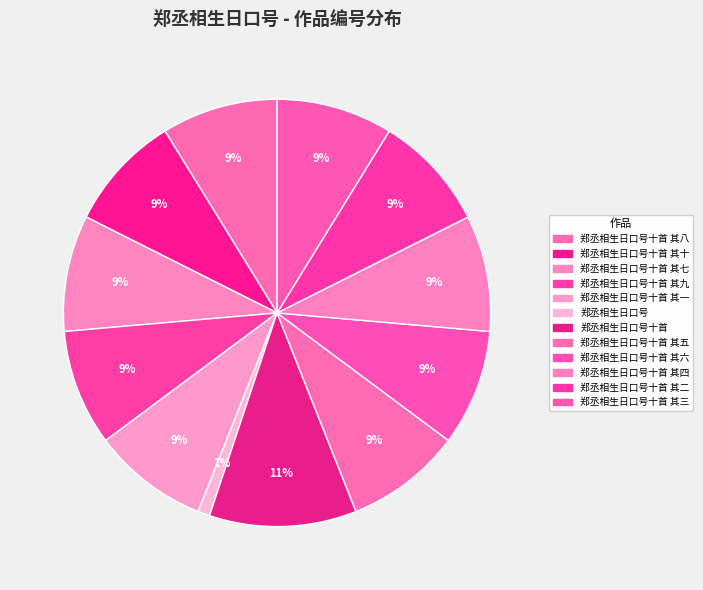

Rank the categories by value from lowest to highest.

郑丞相生日口号, 郑丞相生日口号十首 其十, 郑丞相生日口号十首 其九, 郑丞相生日口号十首 其八, 郑丞相生日口号十首 其七, 郑丞相生日口号十首 其六, 郑丞相生日口号十首 其五, 郑丞相生日口号十首 其四, 郑丞相生日口号十首 其三, 郑丞相生日口号十首 其二, 郑丞相生日口号十首 其一, 郑丞相生日口号十首